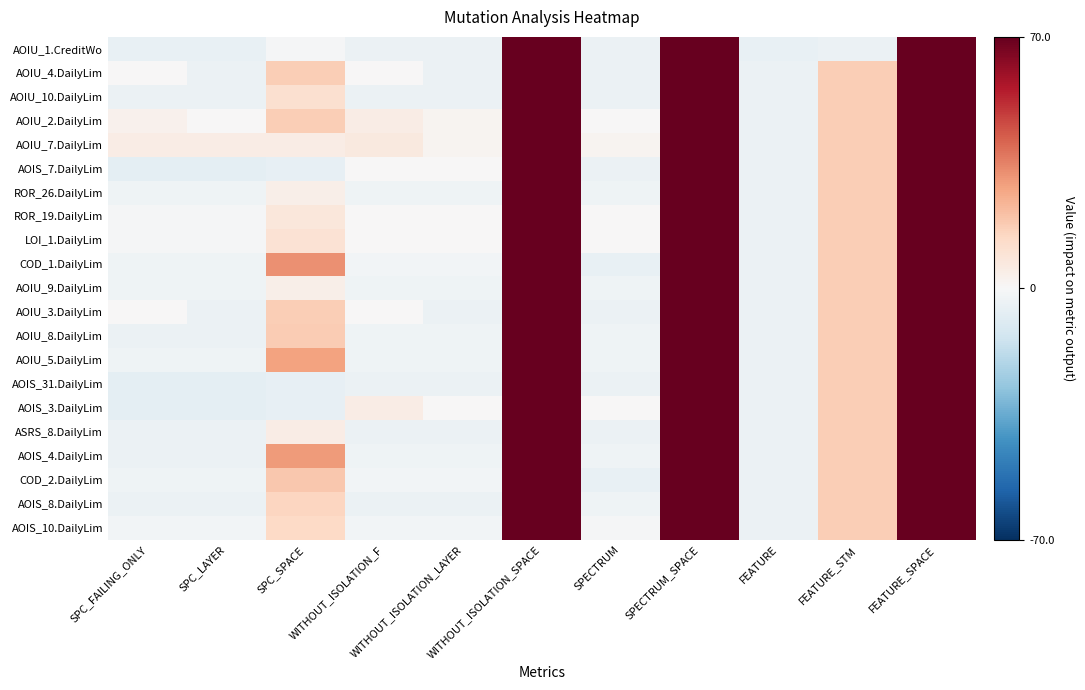

What is the total value across all series at FEATURE_SPACE?

1470